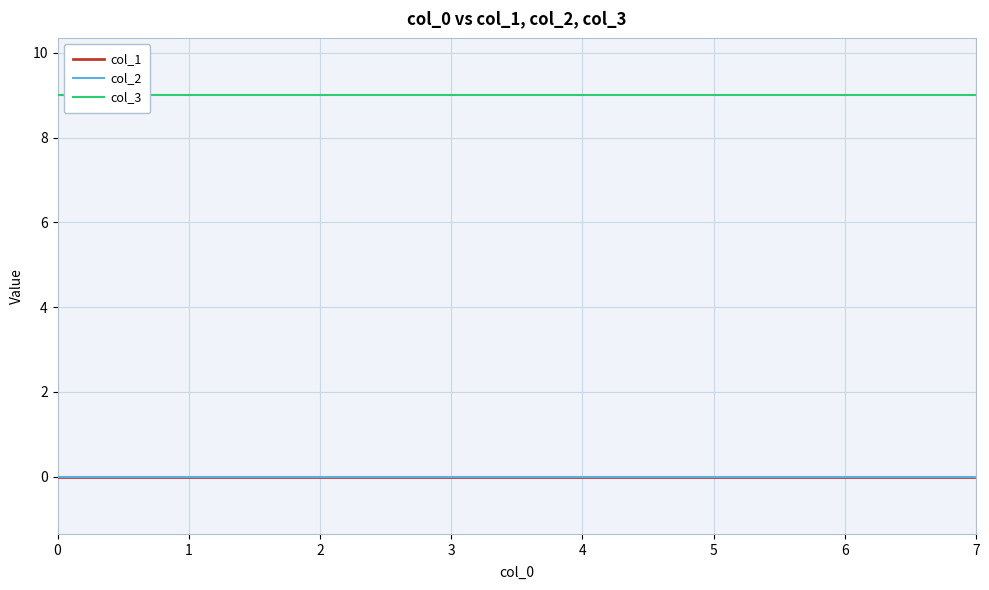

At how many categories does at least one series exceed 7?

8